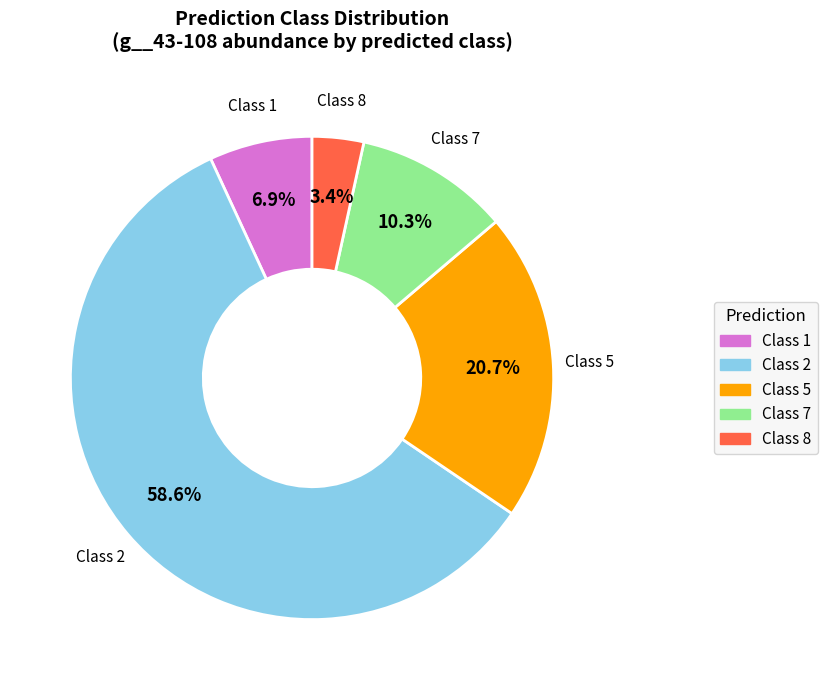

Is there a majority slice in this chart?

Yes